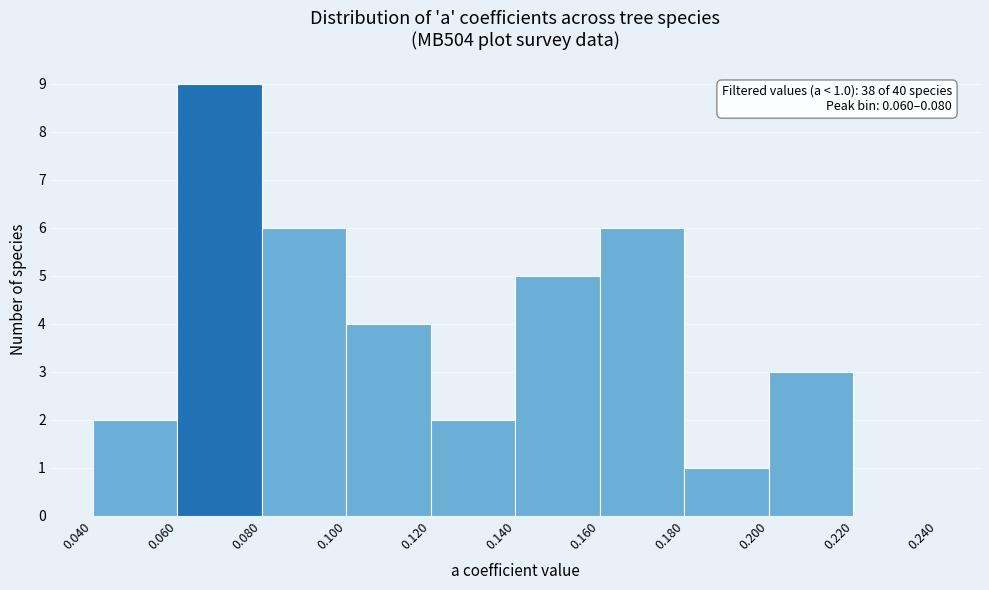

Over which range of the x-axis is the bar tallest?

0.060 to 0.080